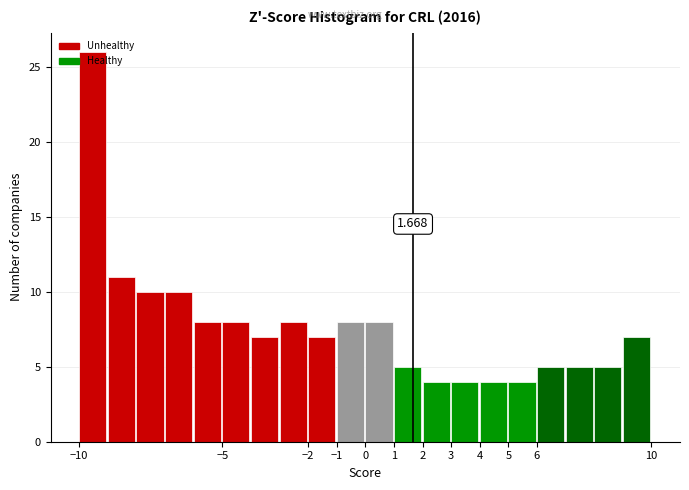

Over which range of the x-axis is the bar tallest?

-10 to -9